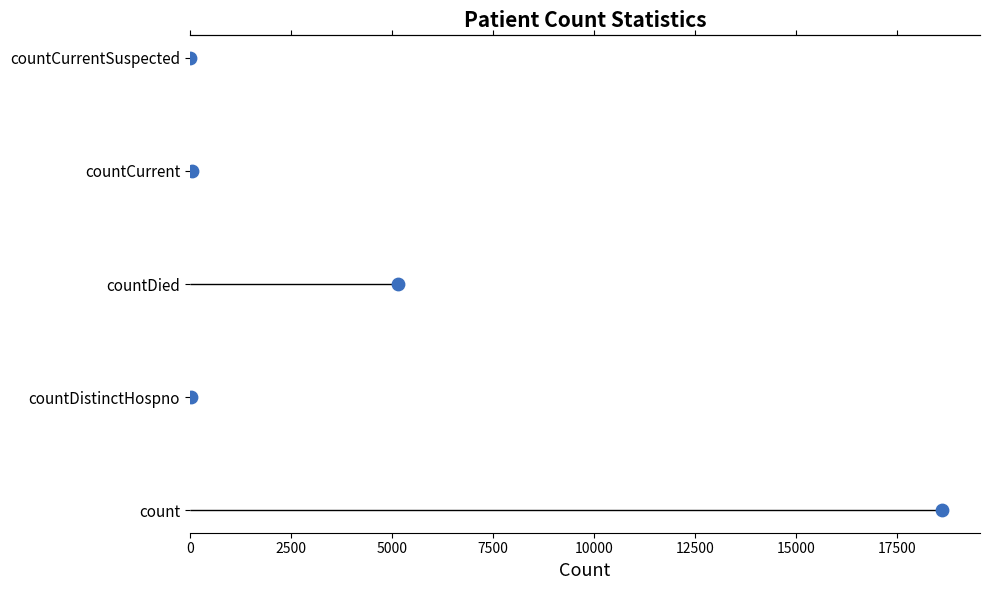

What is the change in value from 7500 to 10000?

+1